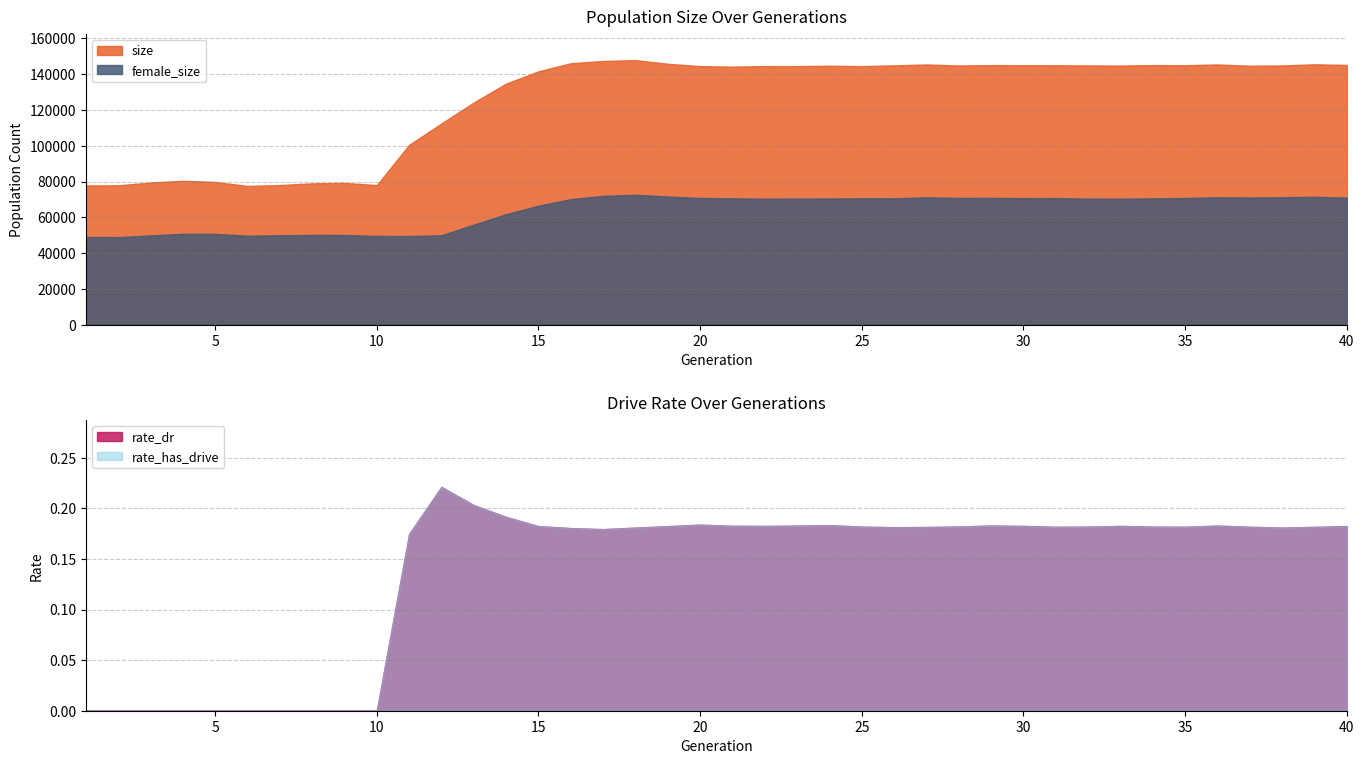

Which label corresponds to the smallest value in the chart?

1